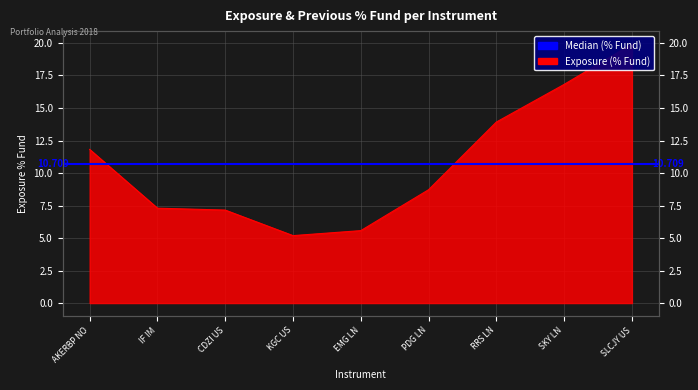

What is the label of the 9th point from the left?

SLCJY US